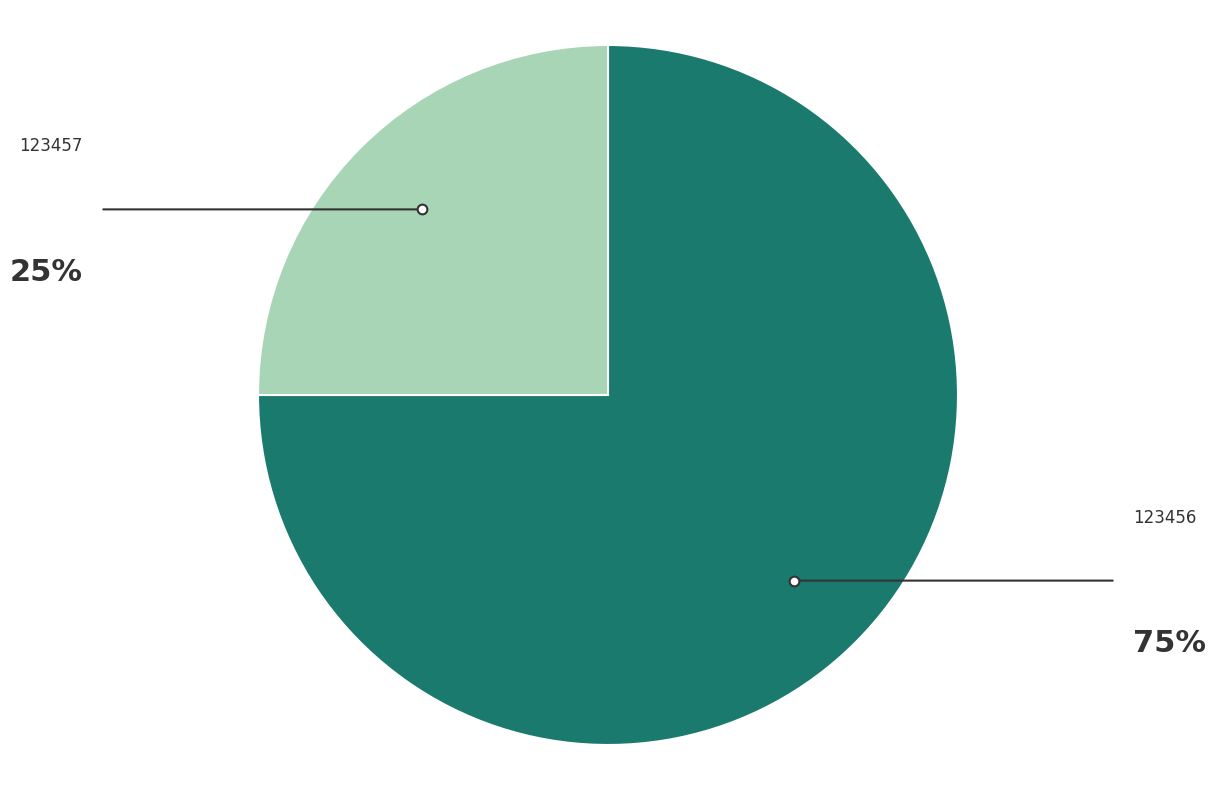

Does any single category account for the majority?

Yes